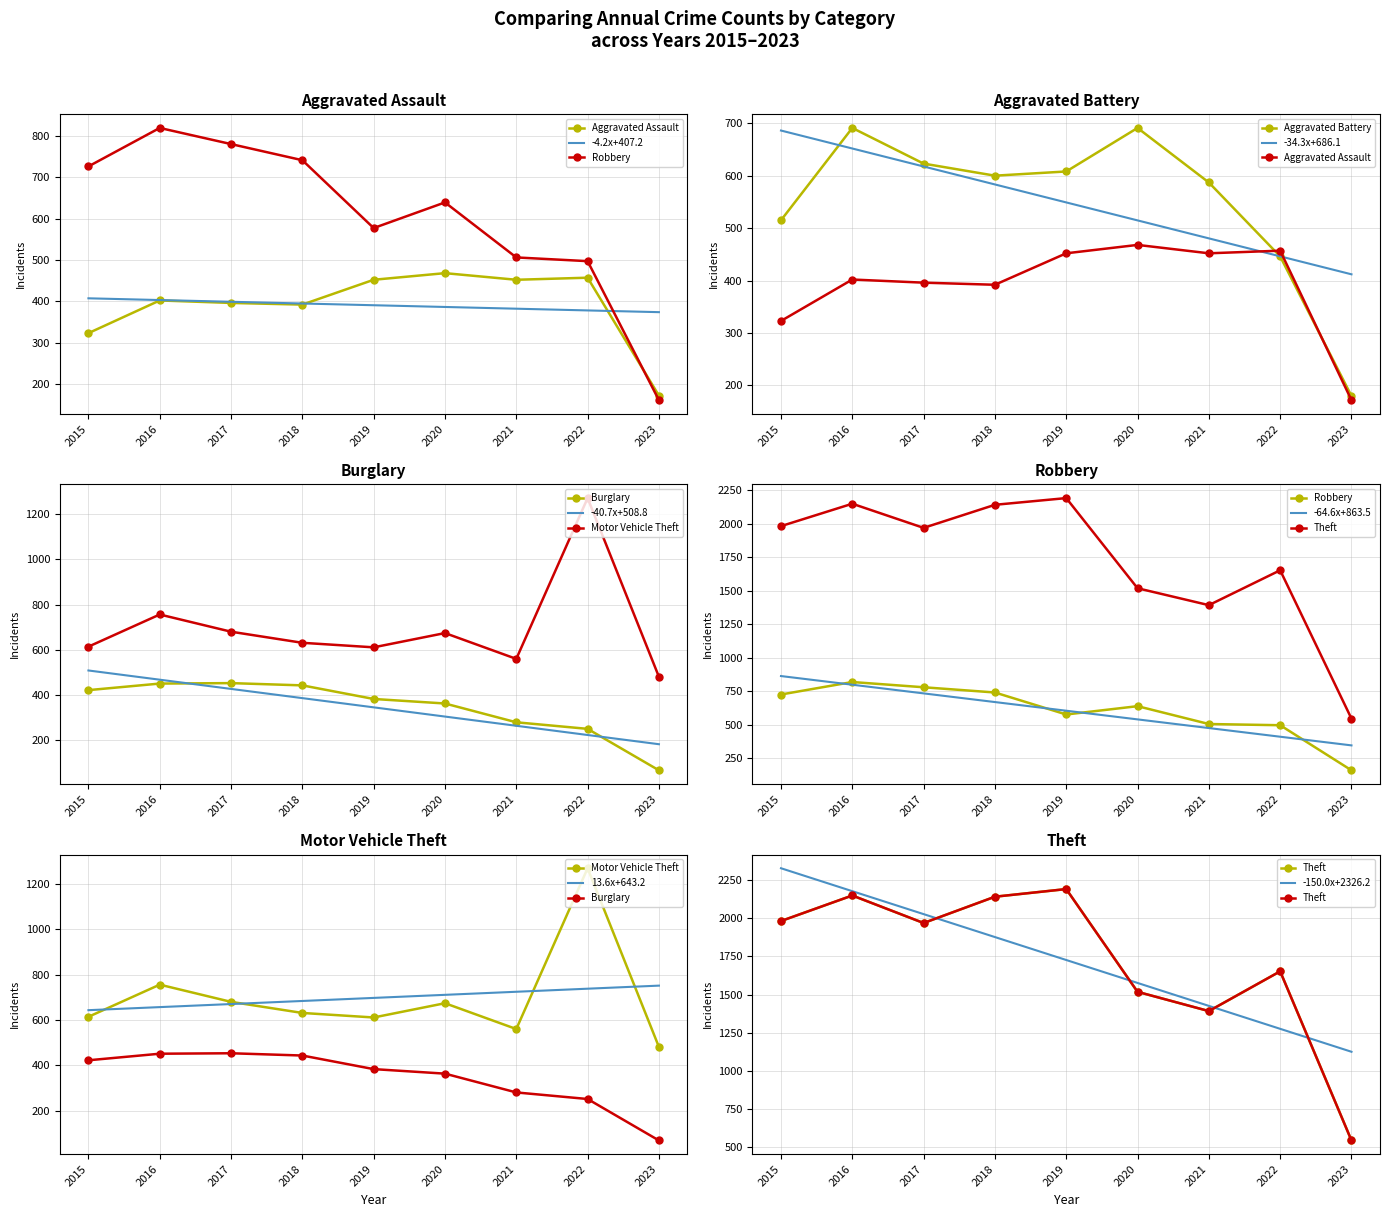

What is the total value across all series at 2017?

4900